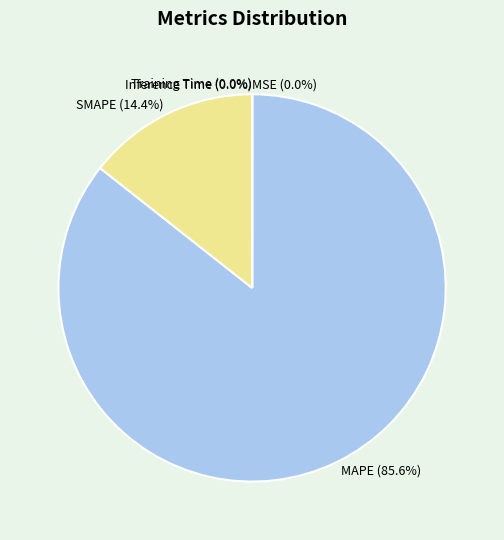

Is there a majority slice in this chart?

Yes